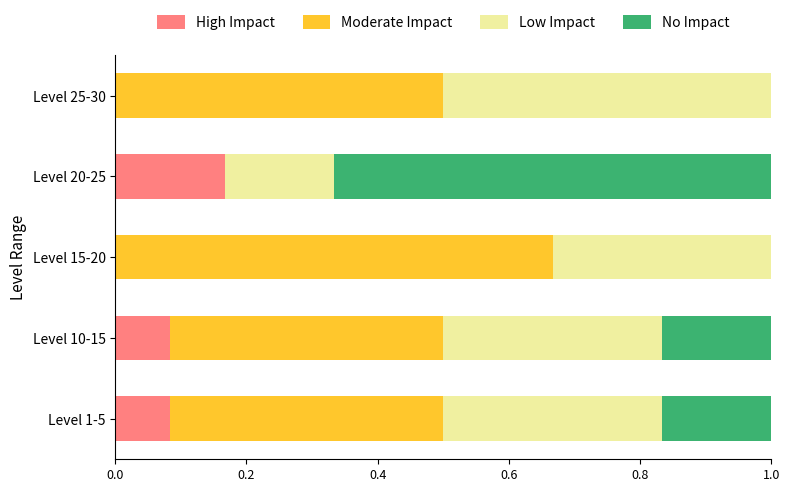

The value of High Impact at Level 25-30 is 0.1. True or false?

False